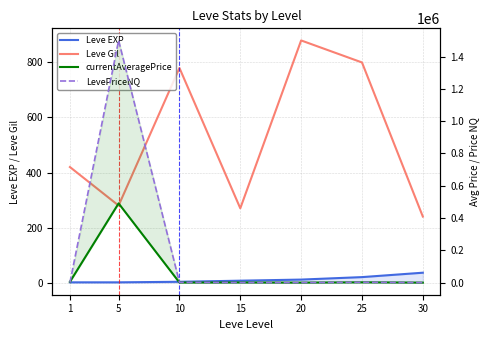

What is the minimum value for Leve Gil?

240